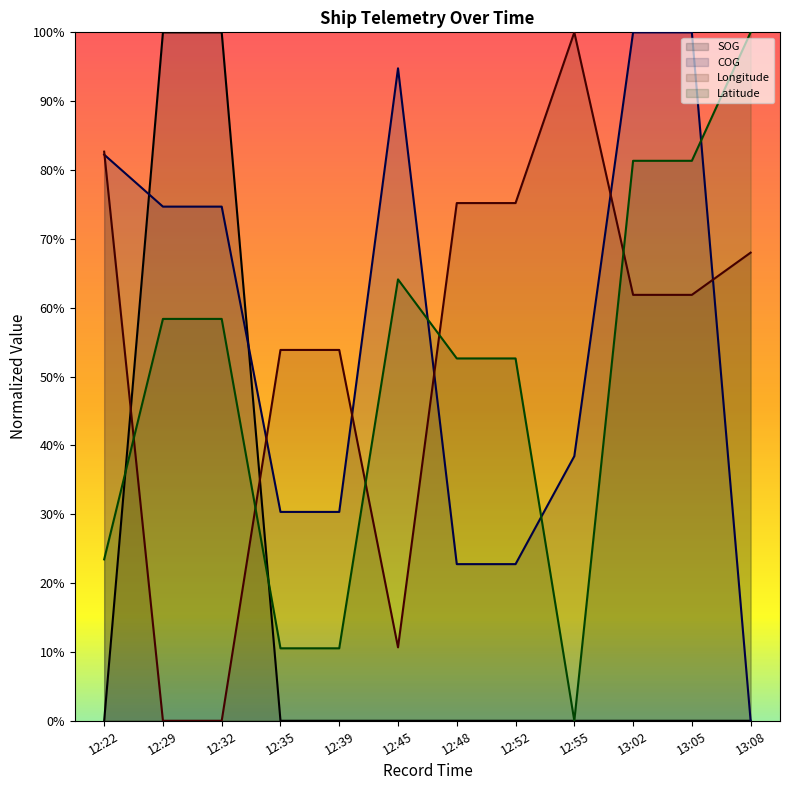

What is the value of the Latitude point at the 6th from the left?

64.1